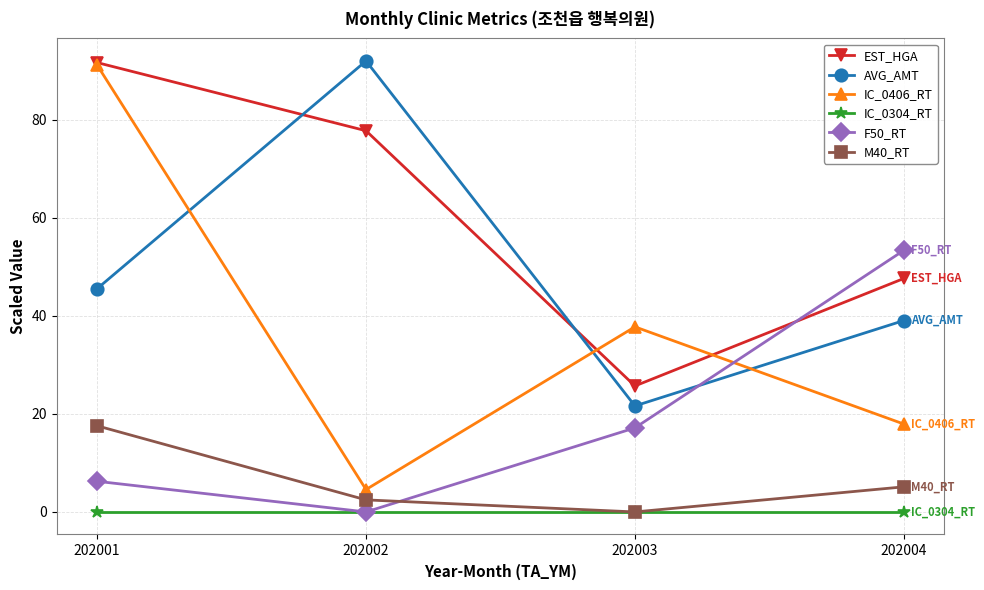

How many series are shown in this chart?

6